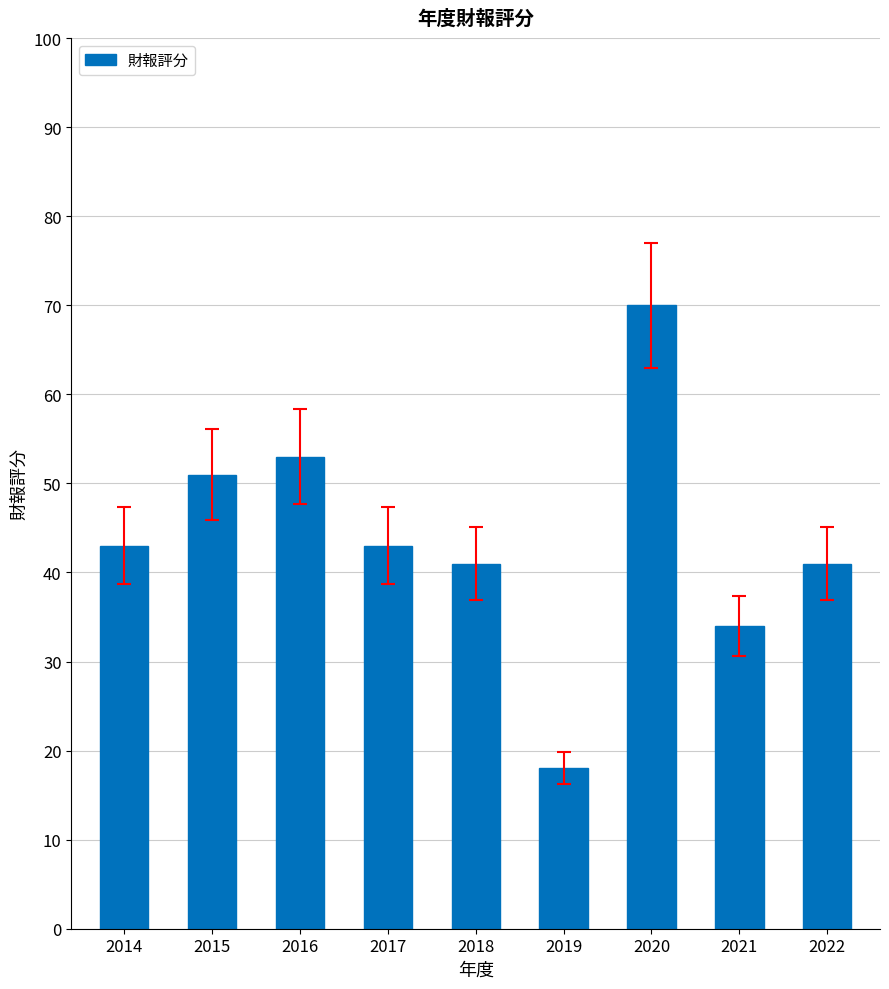

Reading right to left, transcribe all the data shown in this chart.

2022=41	2021=34	2020=70	2019=18	2018=41	2017=43	2016=53	2015=51	2014=43